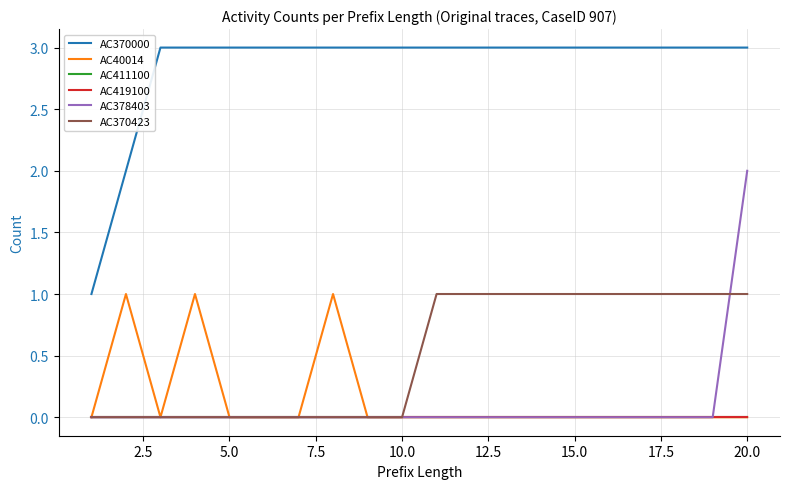

Is this an area chart (filled region under the line)?

No